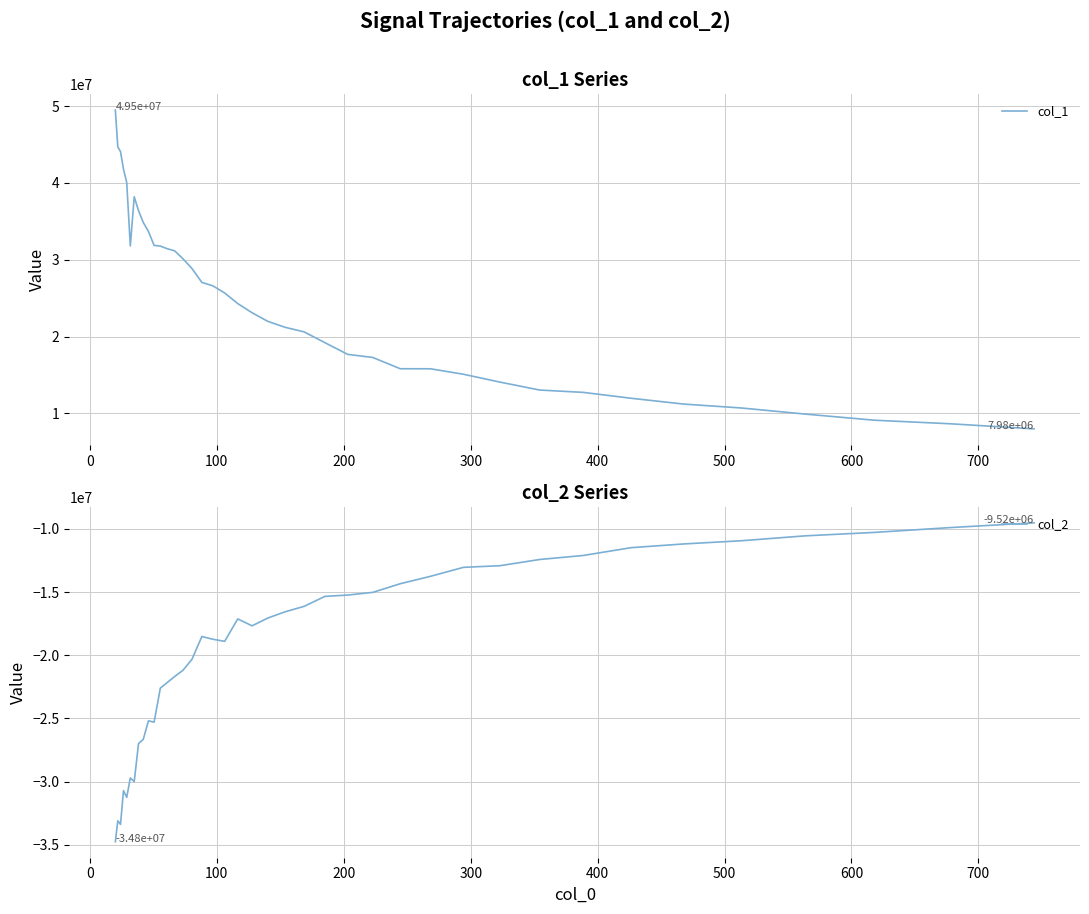

Which series has the largest total across all categories?

col_1